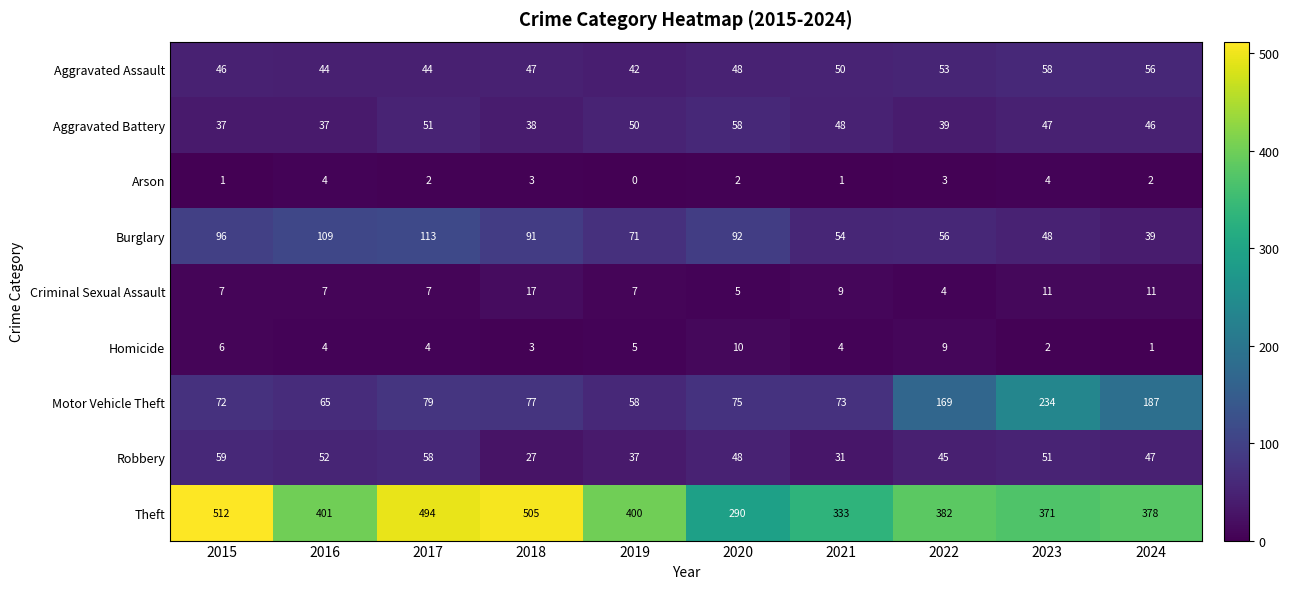

How many Aggravated Assault values are between 44 and 53?

7